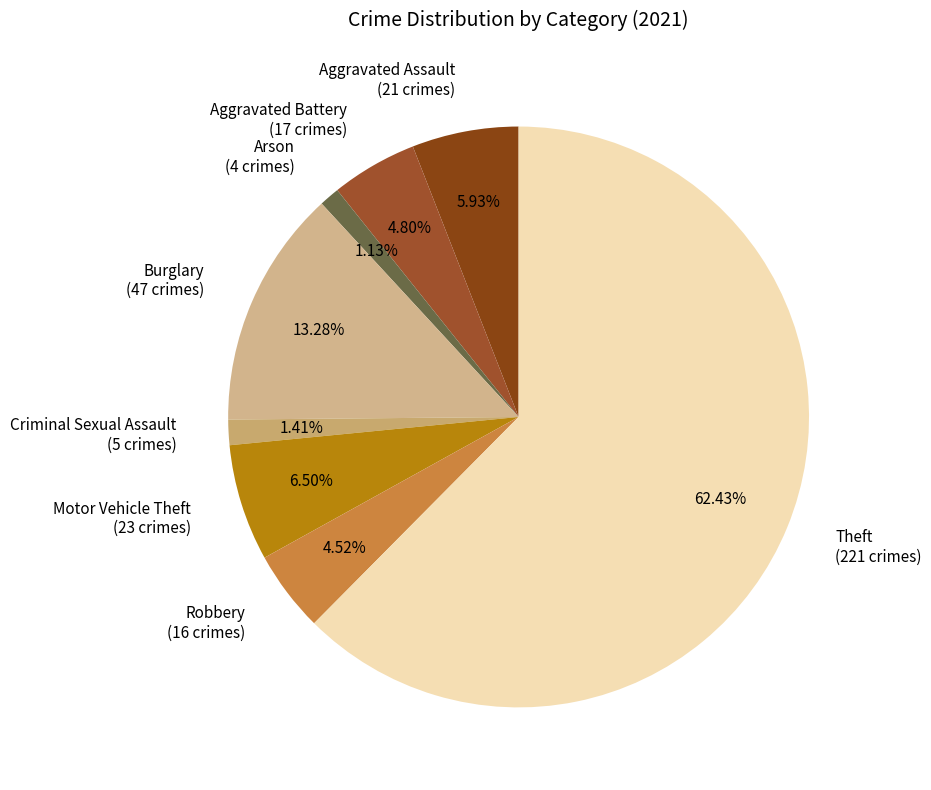

What is the largest slice in the pie chart?

Theft